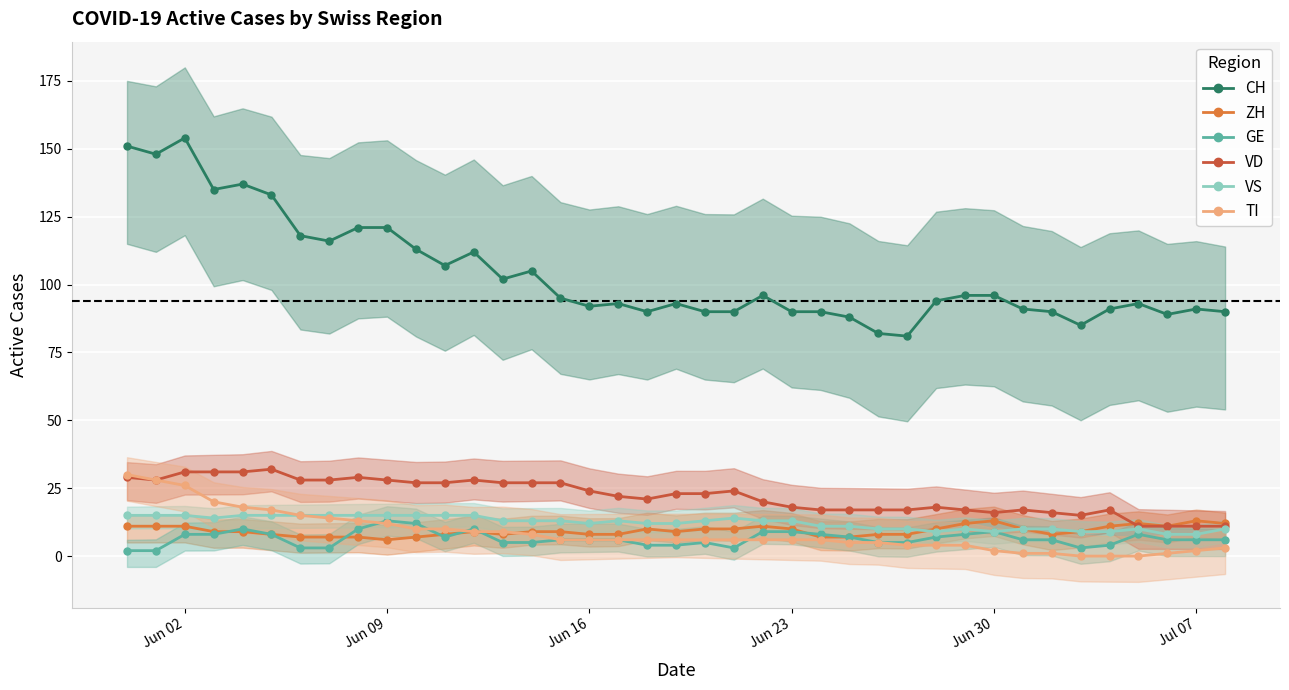

True or false: CH has more than 1 points higher than both neighbors.

True